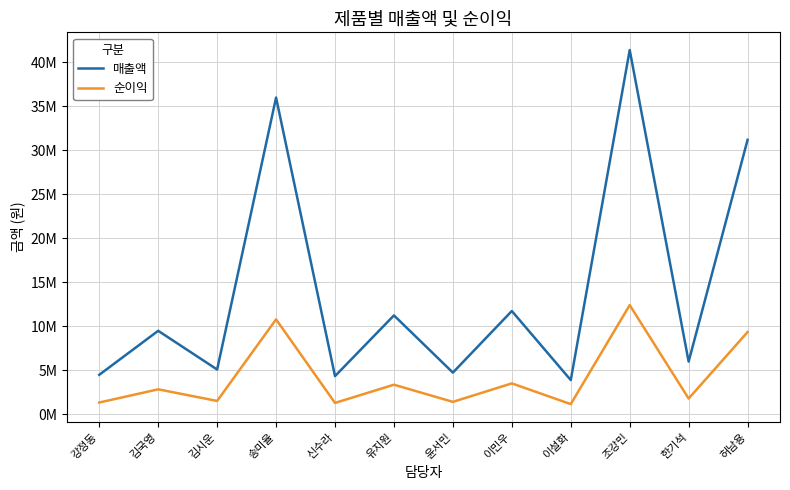

Reading left to right, extract all data points from this chart.

매출액: 4500000	9500000	5100000	36000000	4350000	11250000	4750000	11750000	3900000	41400000	6000000	31200000
순이익: 1350000	2850000	1530000	10800000	1305000	3375000	1425000	3525000	1170000	12420000	1800000	9360000